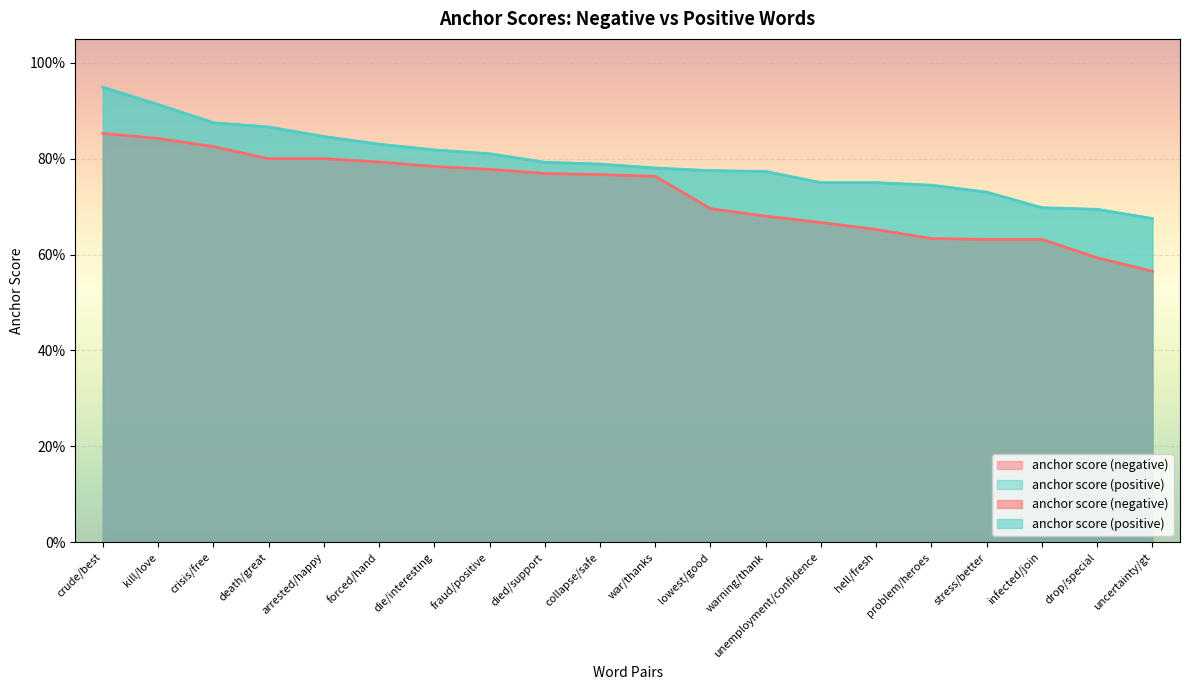

Reading right to left, transcribe all the data shown in this chart.

anchor score (negative): 0.6	0.6	0.6	0.6	0.6	0.7	0.7	0.7	0.7	0.8	0.8	0.8	0.8	0.8	0.8	0.8	0.8	0.8	0.8	0.9
anchor score (positive): 0.7	0.7	0.7	0.7	0.7	0.8	0.8	0.8	0.8	0.8	0.8	0.8	0.8	0.8	0.8	0.8	0.9	0.9	0.9	0.9